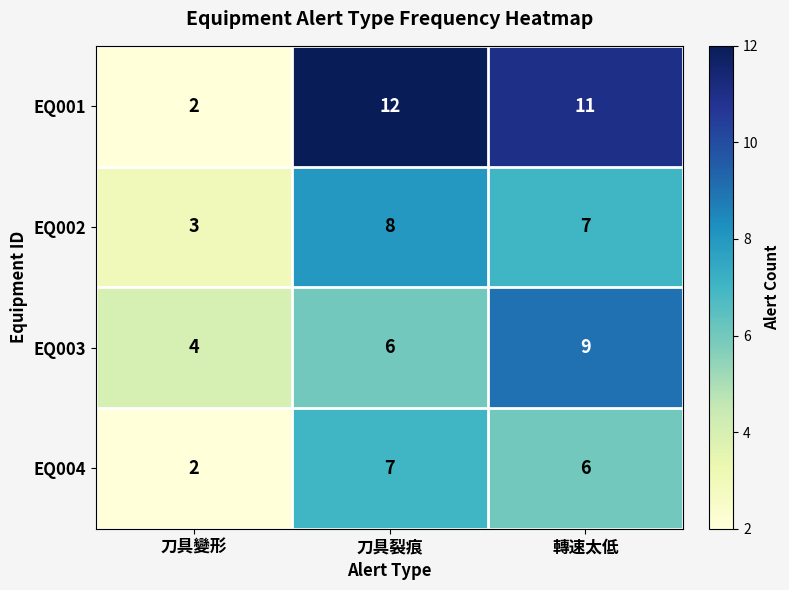

The EQ002 series shows 7 at 轉速太低. True or false?

True